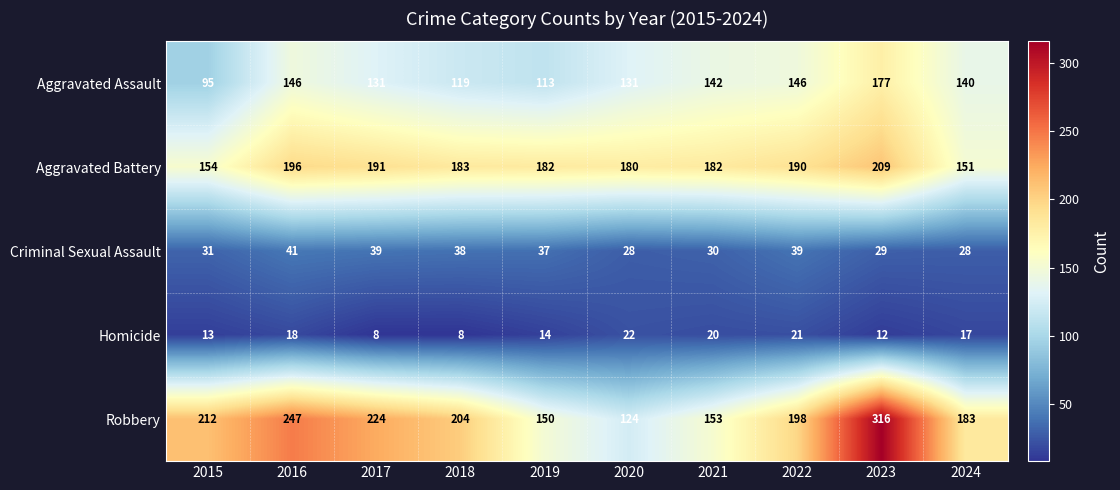

At how many categories does at least one series exceed 10?

10